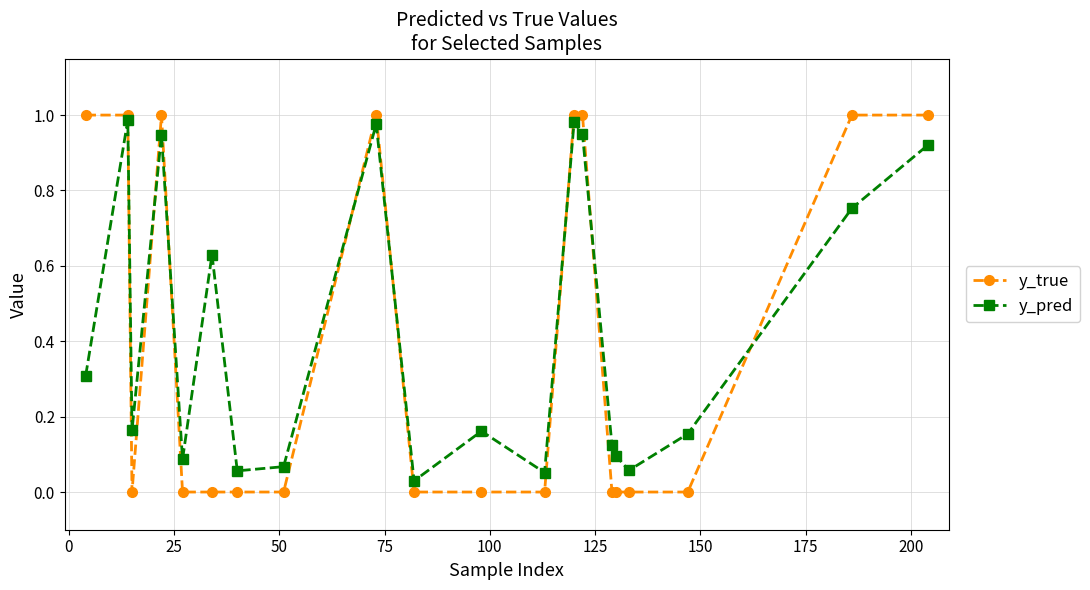

After their last crossing, which series has the higher values: y_true or y_pred?

y_true